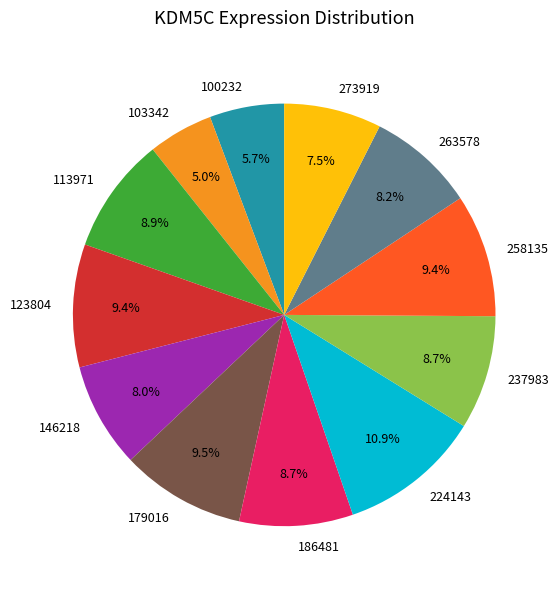

What percentage is the 263578 slice, to the nearest percent?

8%